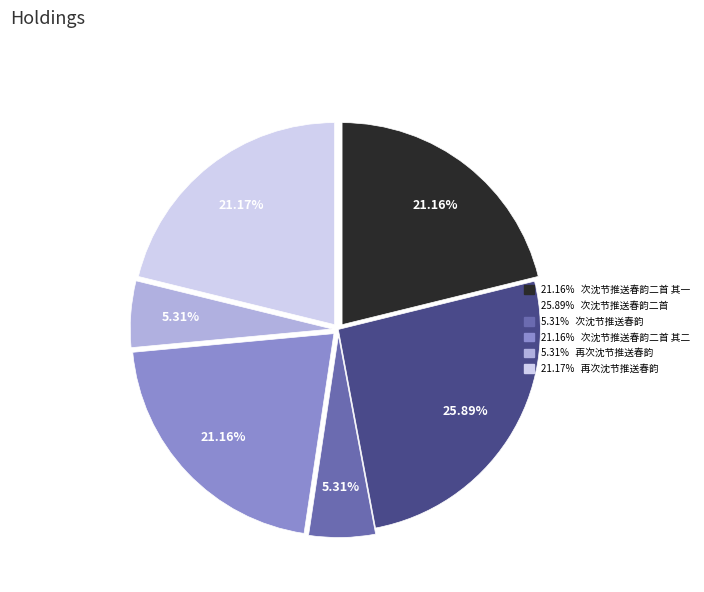

Does any single category account for the majority?

No